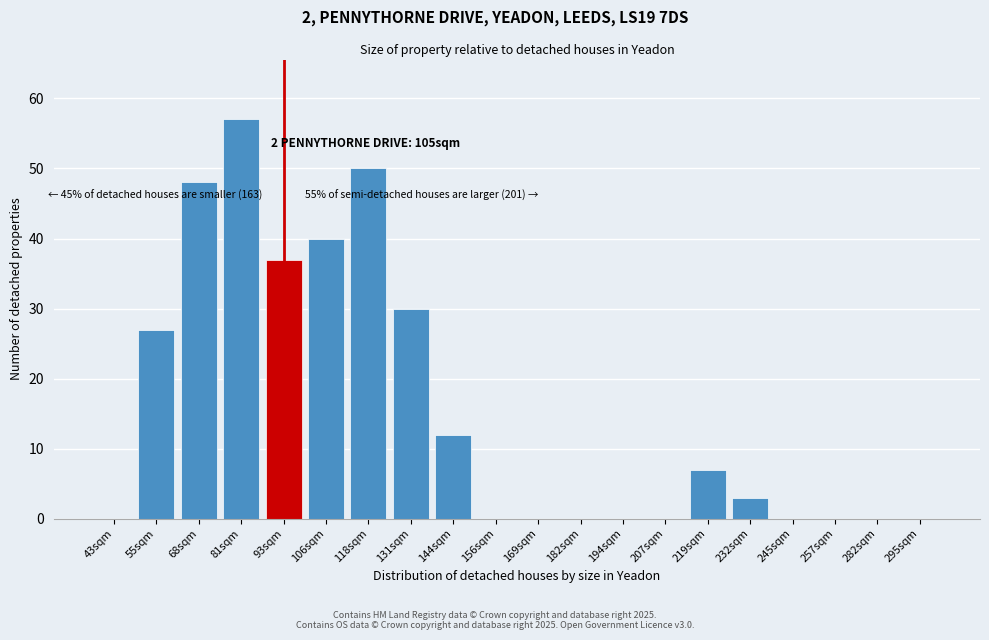

Reading right to left, transcribe all the data shown in this chart.

295sqm=0	282sqm=0	257sqm=0	245sqm=0	232sqm=3	219sqm=7	207sqm=0	194sqm=0	182sqm=0	169sqm=0	156sqm=0	144sqm=12	131sqm=30	118sqm=50	106sqm=40	93sqm=37	81sqm=57	68sqm=48	55sqm=27	43sqm=0